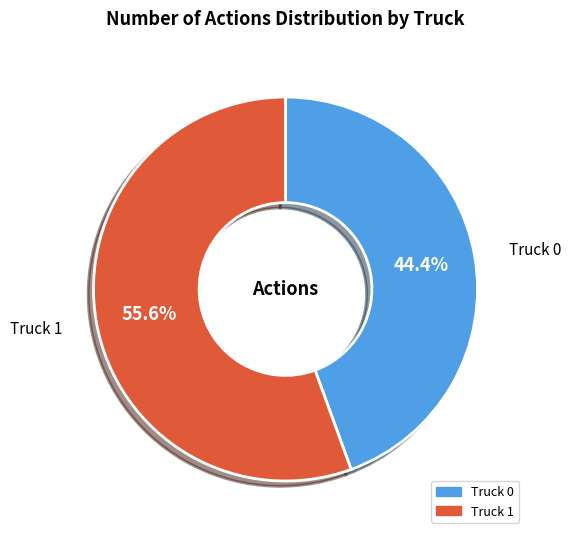

What is the majority slice?

Truck 1